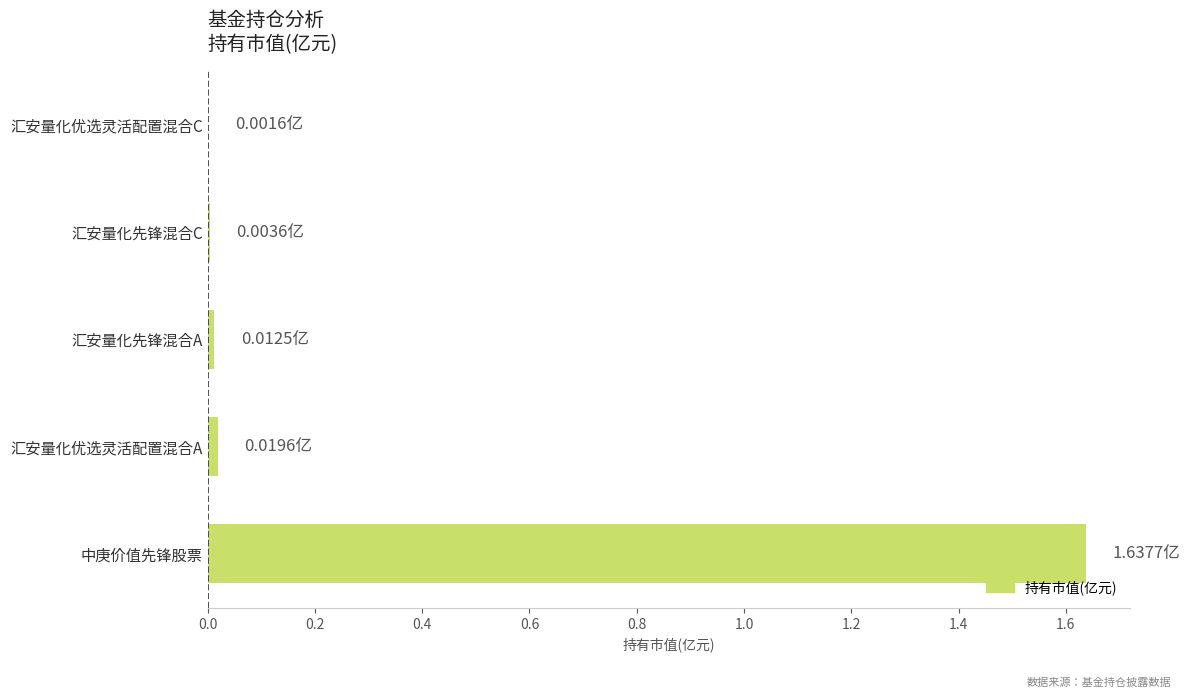

Which category has the highest value across all series?

中庚价值先锋股票